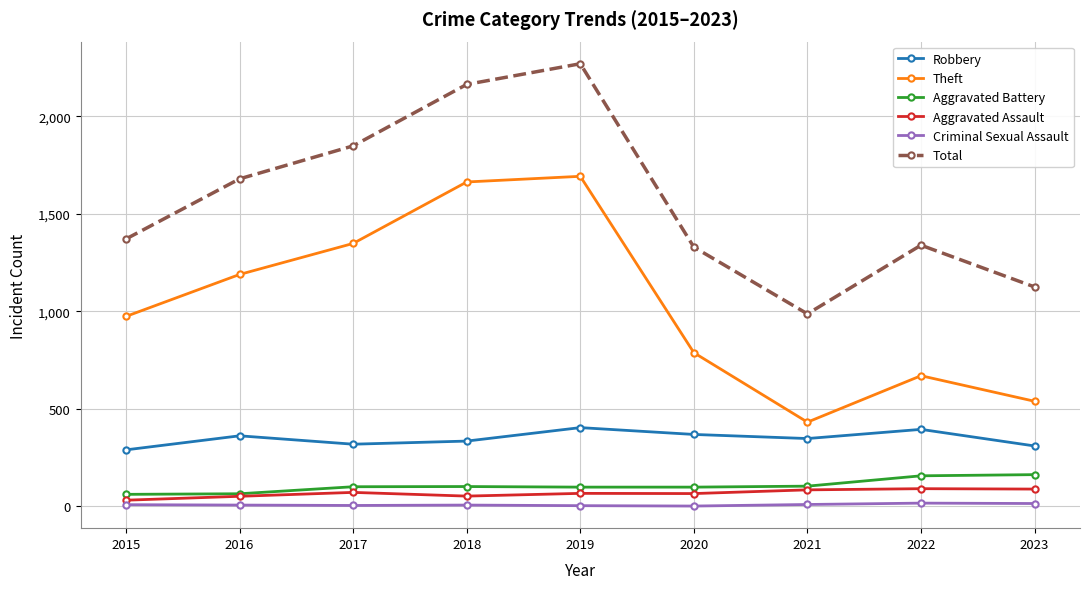

What is the sum of the Theft values at 2015 and 2018?

2637